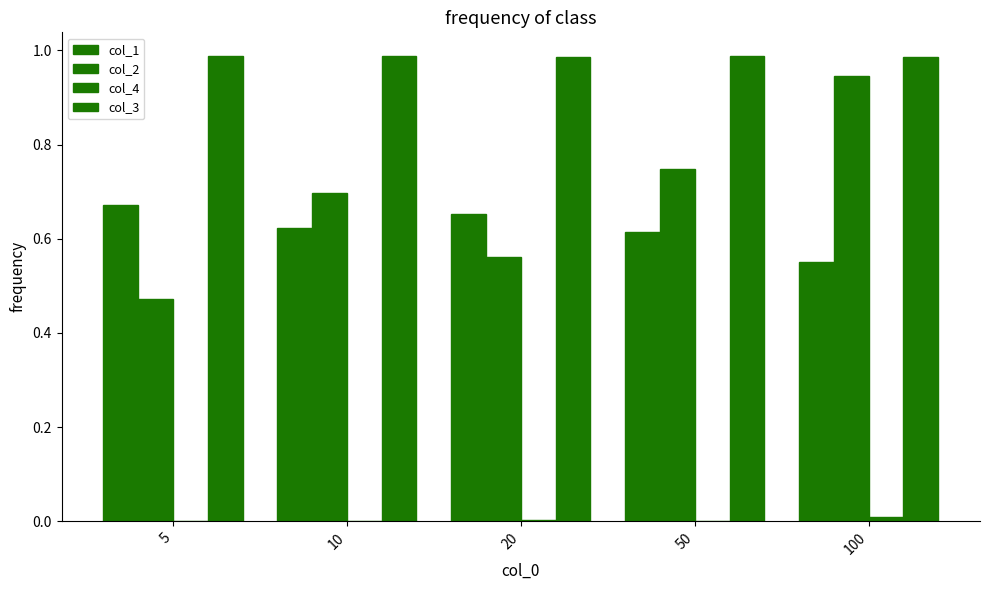

How many data points does each series have?

5